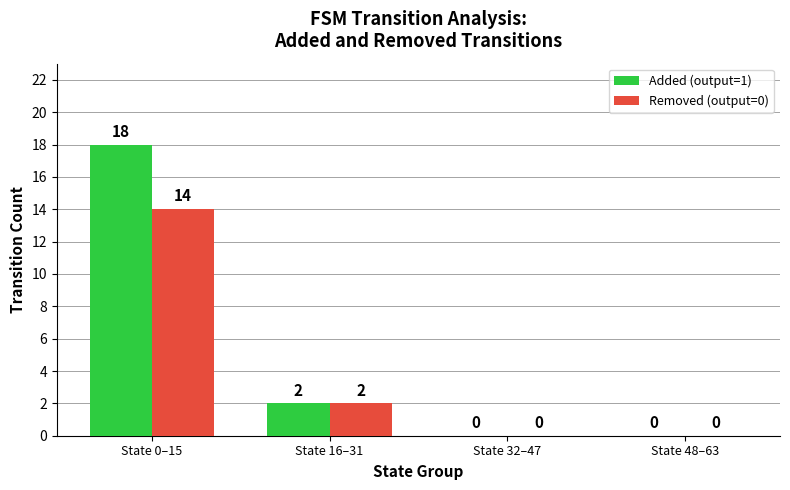

What is the average value of the Added (output=1) series?

5